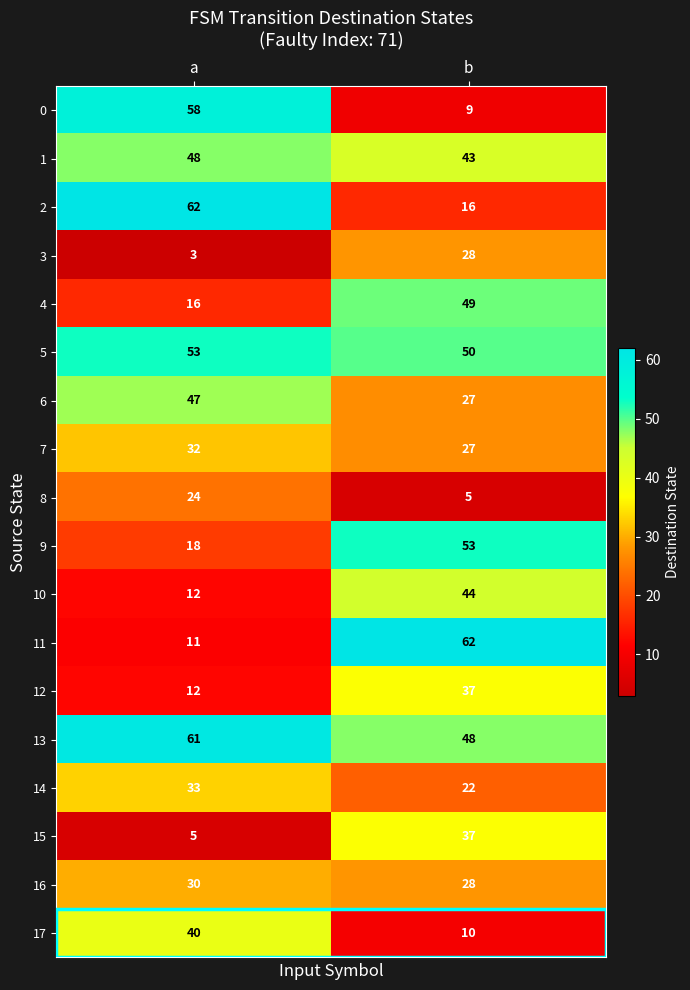

Which series has the largest total across all categories?

13